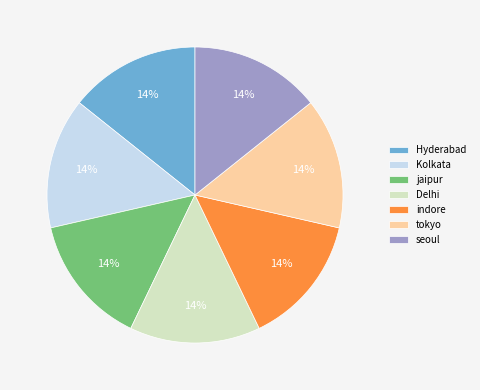

To the nearest percent, what percentage of the pie is Kolkata?

14%